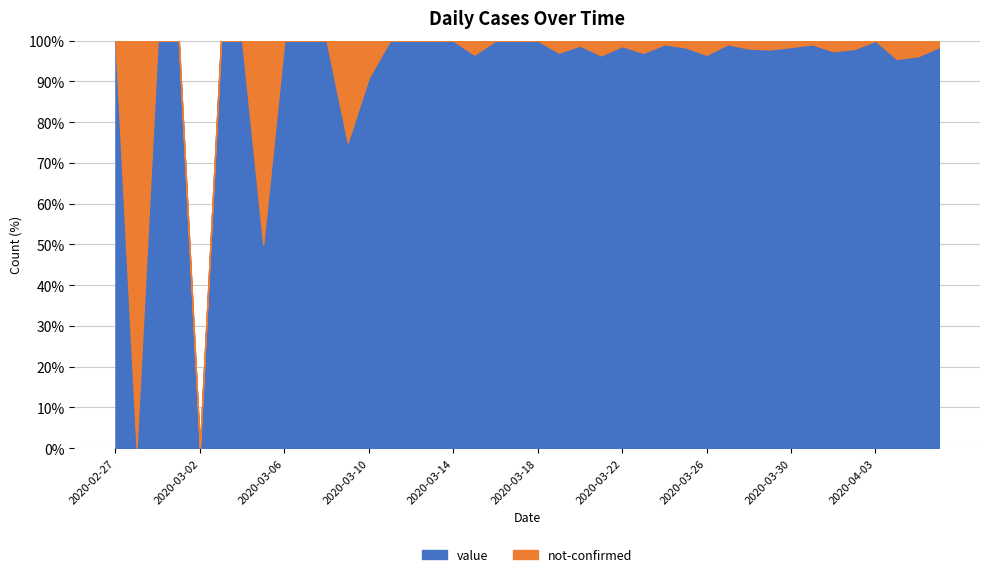

How many values in the value series exceed 56?

19